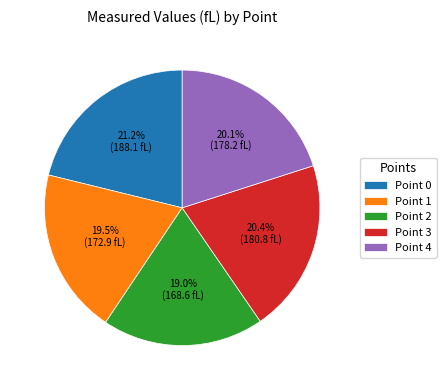

To the nearest percent, what is the average slice percentage?

20%